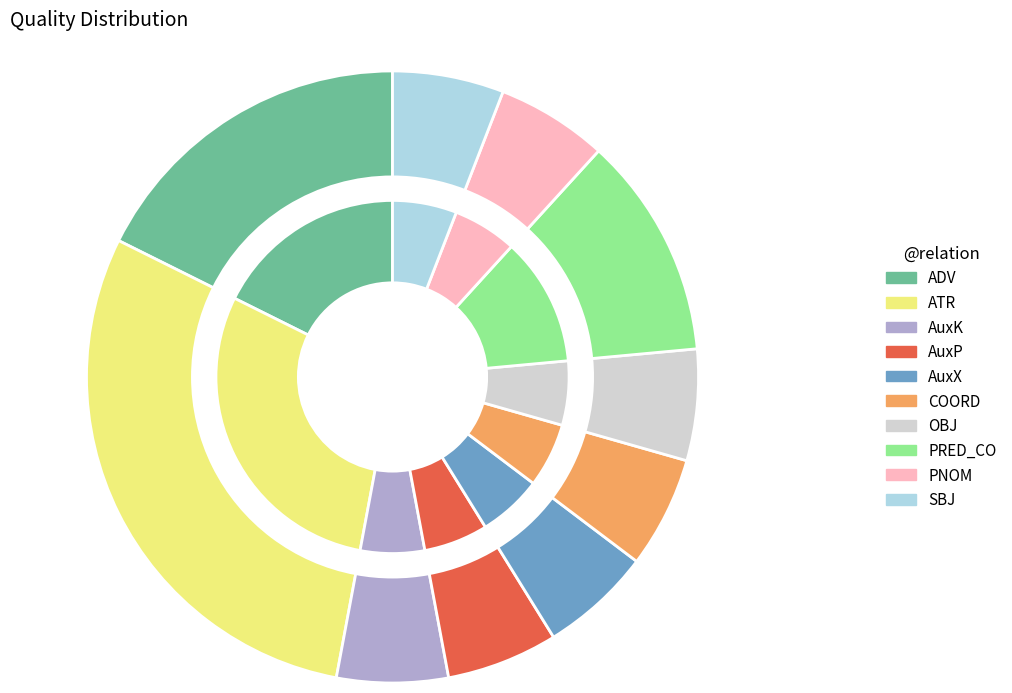

Approximately how many times larger is the value at PNOM compared to ATR?

0.2